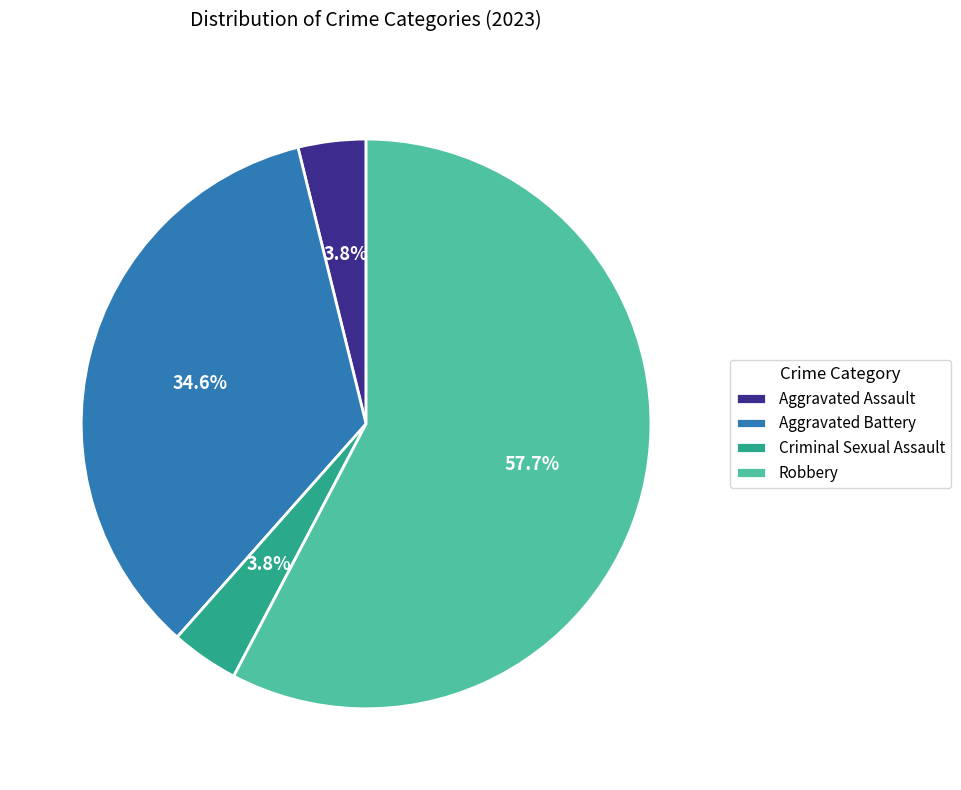

Which category has the biggest portion of the pie?

Robbery